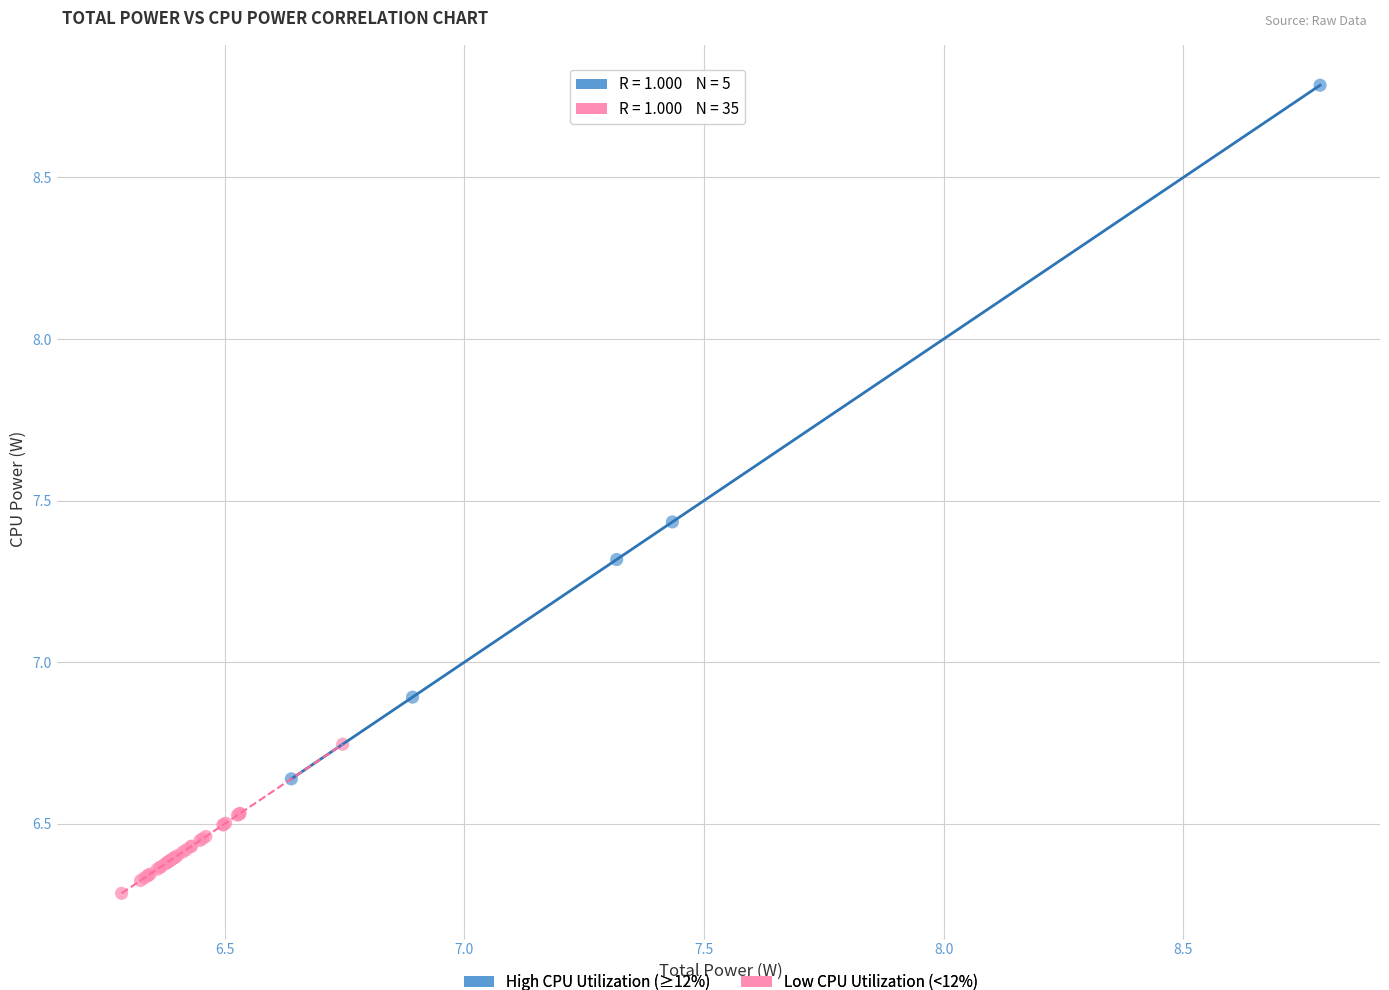

What are all the series names shown in the legend?

High CPU Utilization (≥12%), Low CPU Utilization (<12%)